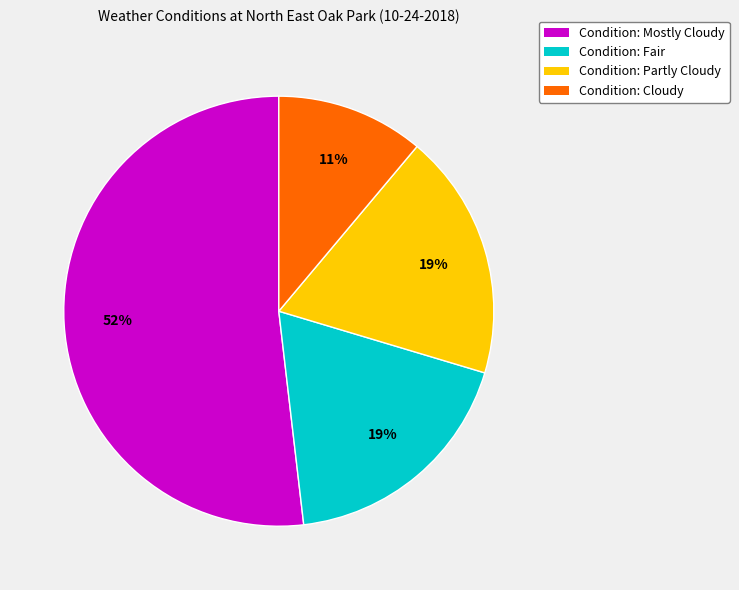

True or false: Condition: Partly Cloudy accounts for 19% of the total.

True